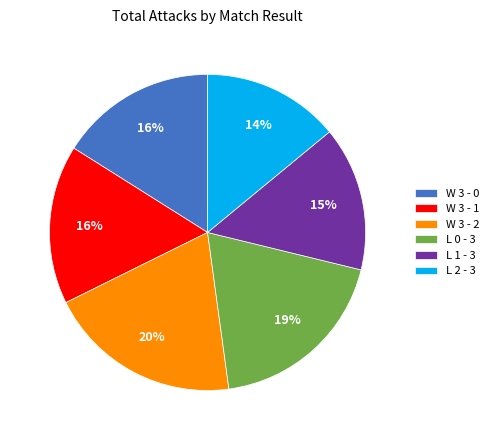

To the nearest percent, what percentage of the pie is L 1 - 3?

15%